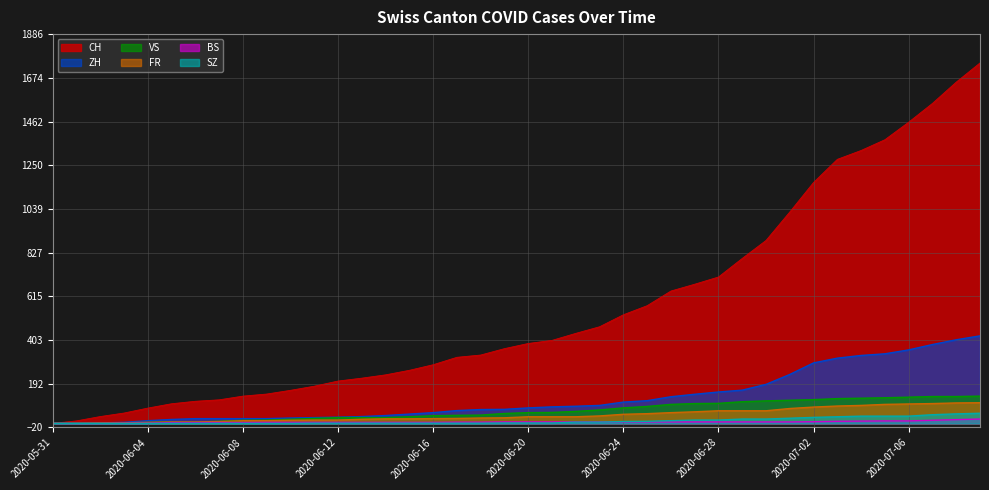

What is the label of the 1st point from the left?

2020-05-31